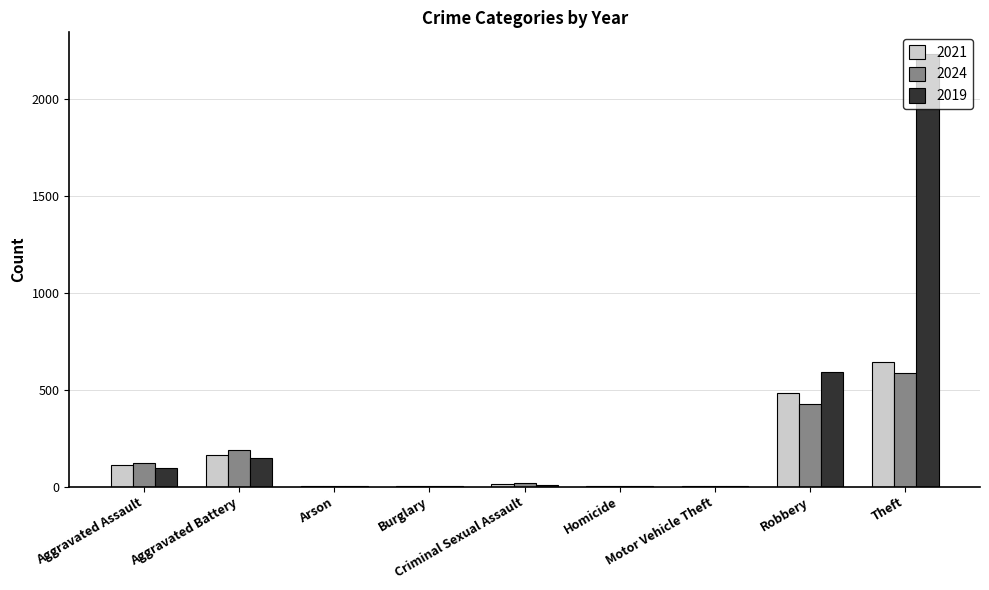

Which category has the highest value across all series?

Theft